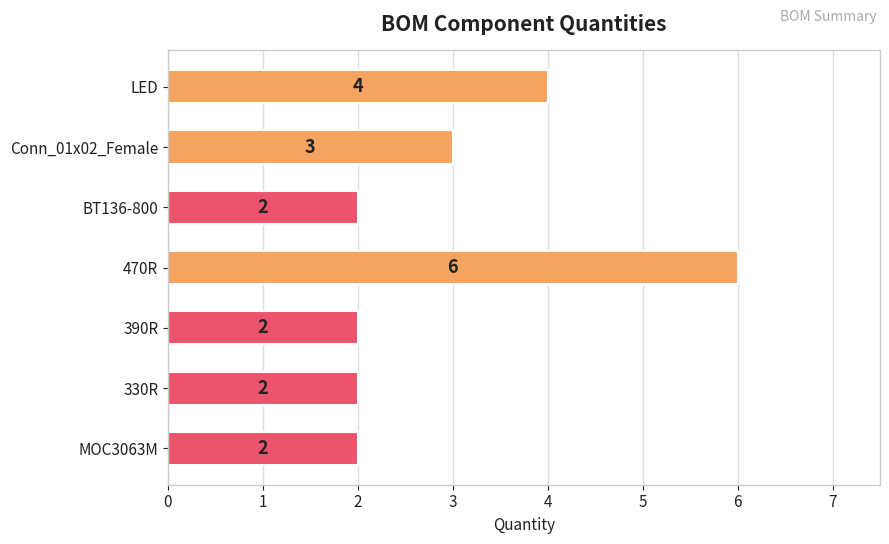

Count the values in the range 2 to 4.

6